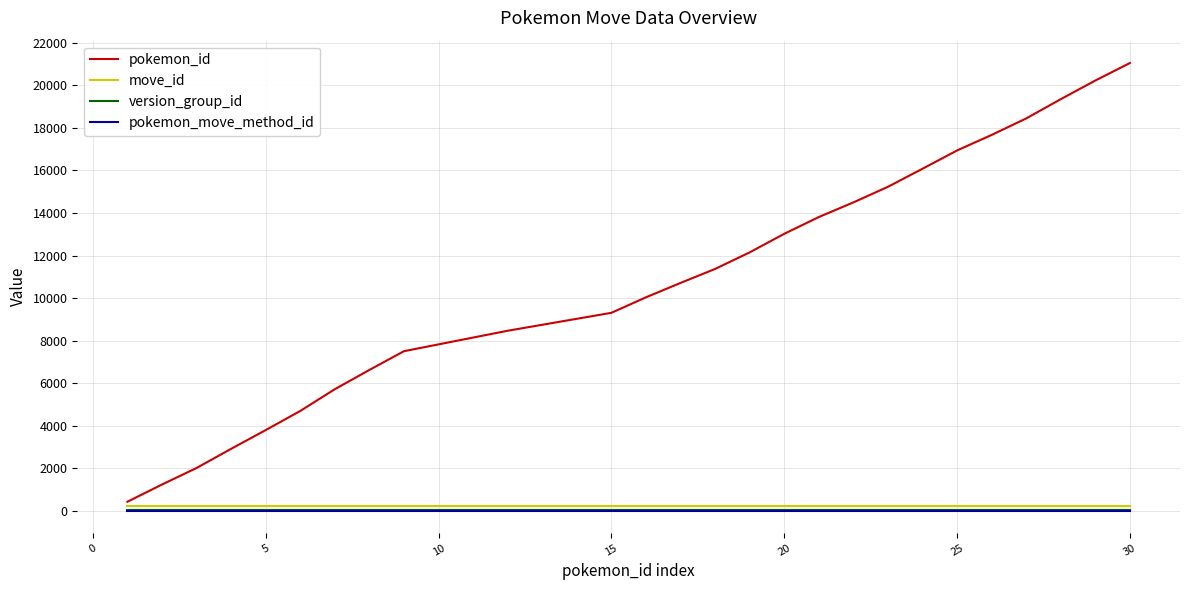

Which series has the largest range (max minus min)?

pokemon_id